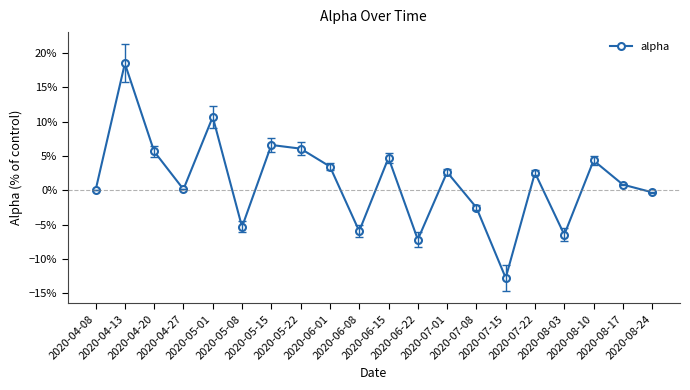

Is this an area chart (filled region under the line)?

No